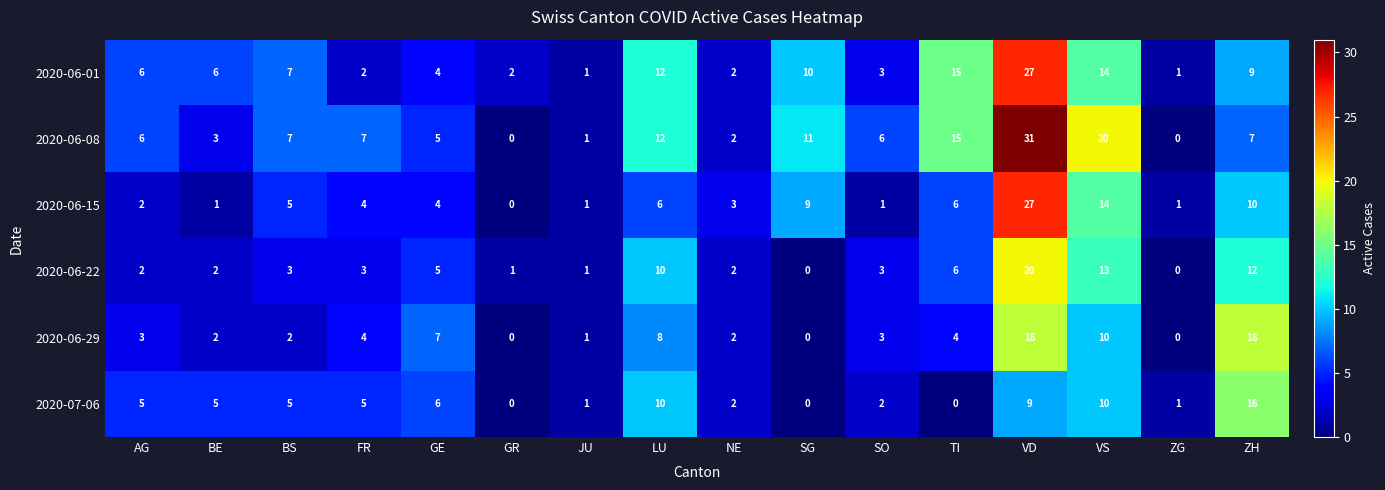

What is the sum of all 2020-06-22 values?

83